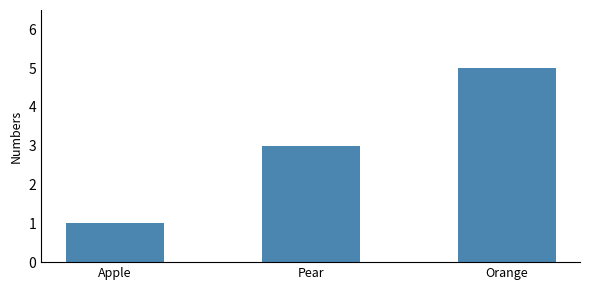

How many series are shown in this chart?

1